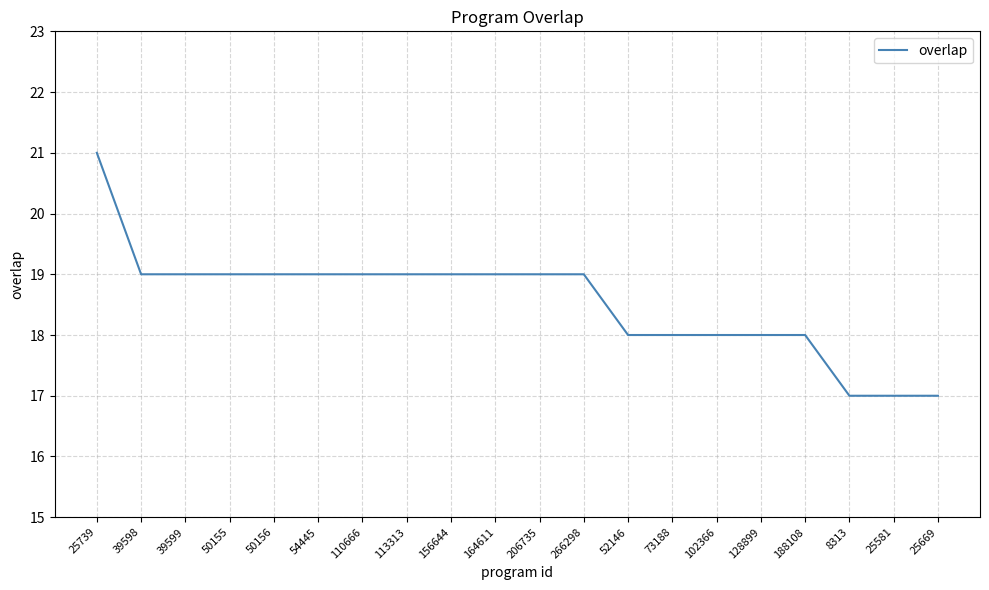

Which label corresponds to the largest value in the chart?

25739